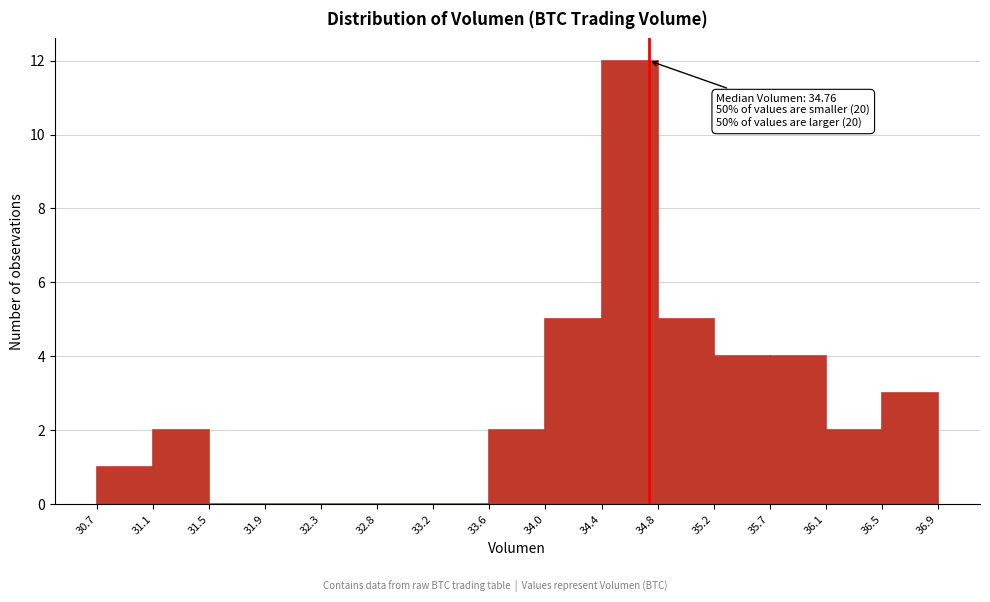

Which range on the x-axis has the tallest bar?

34.4 to 34.8